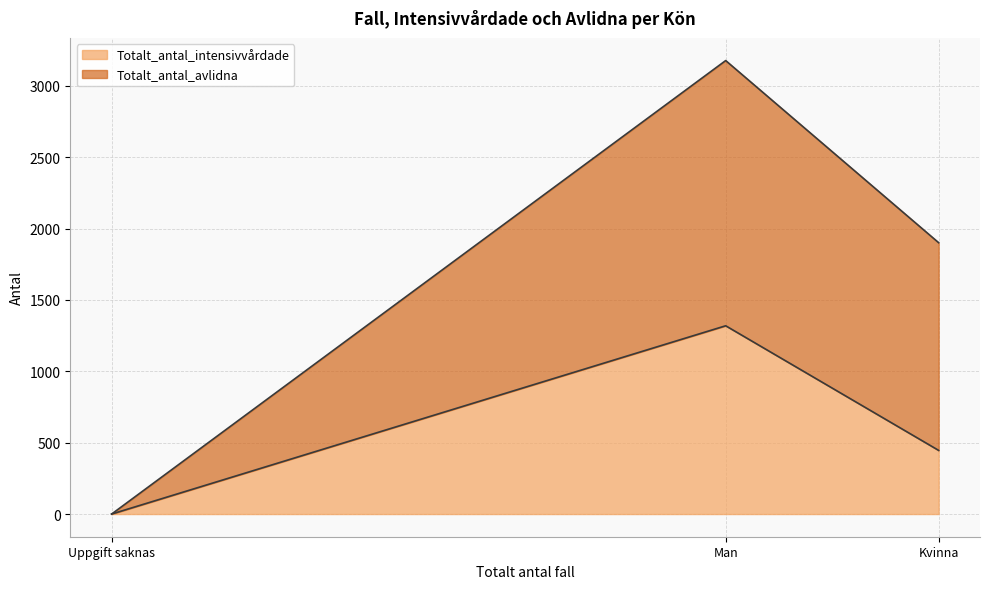

At which category is the sum across all series the highest?

Man